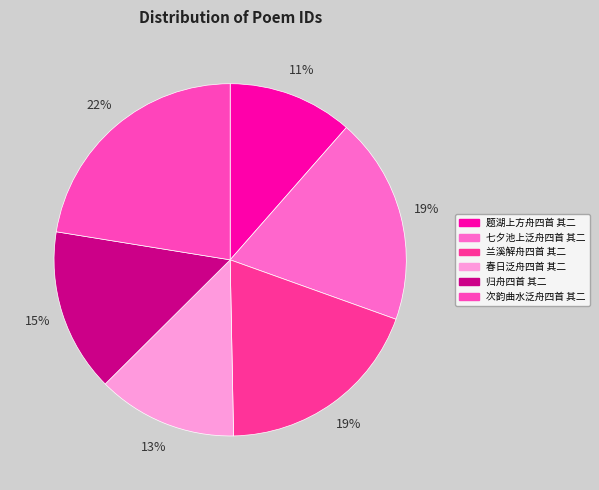

How many segments does this pie chart have?

6